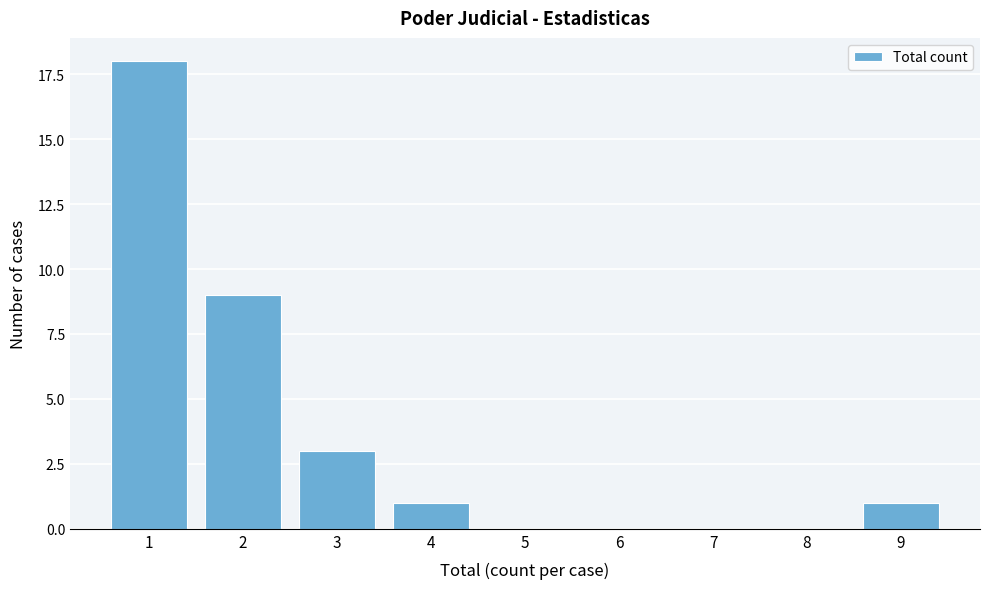

Reading left to right, what are all the values shown in this chart?

1=18	2=9	3=3	4=1	5=0	6=0	7=0	8=0	9=1